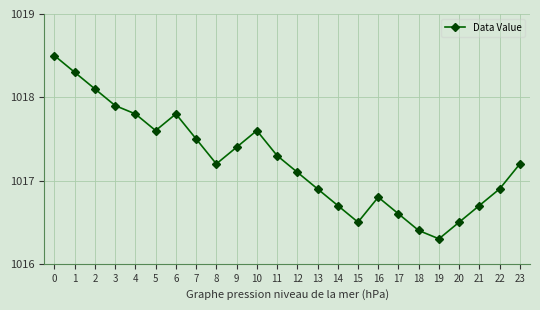

What is the sum of all values?

24413.6